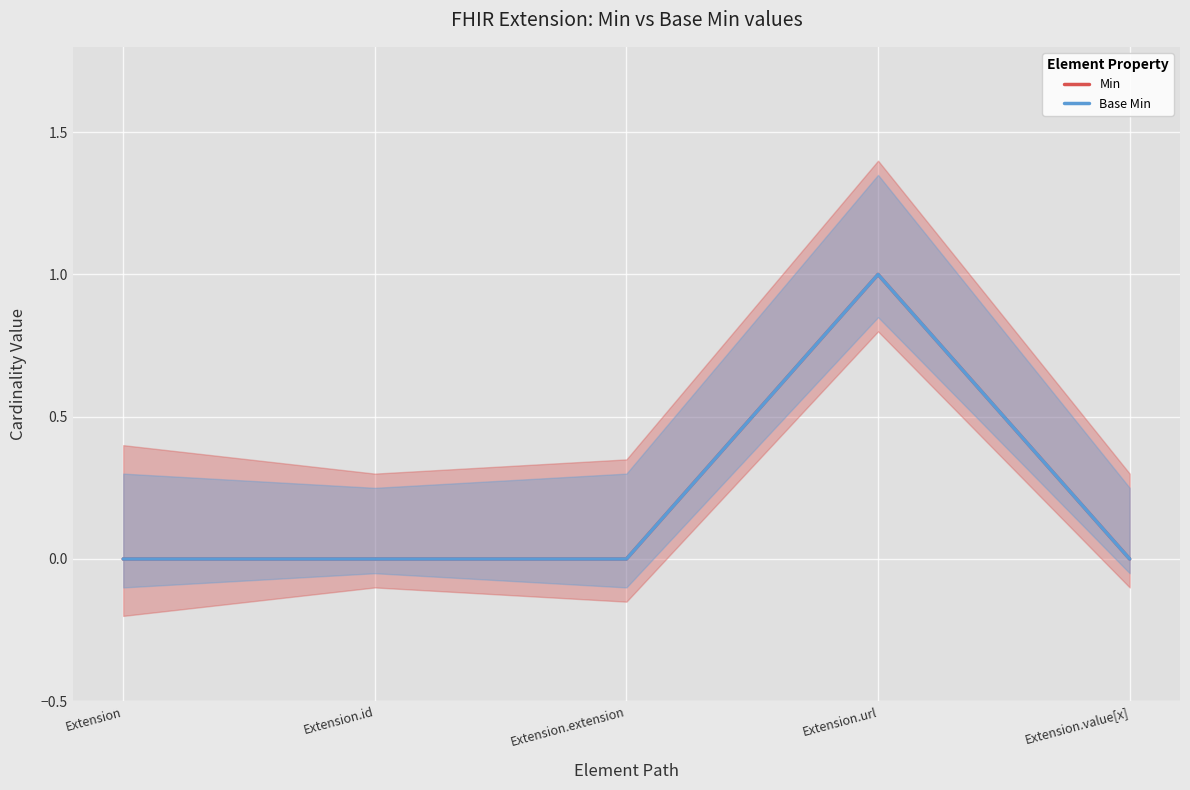

What is the difference between the maximum and second lowest values in the Base Min series?

1